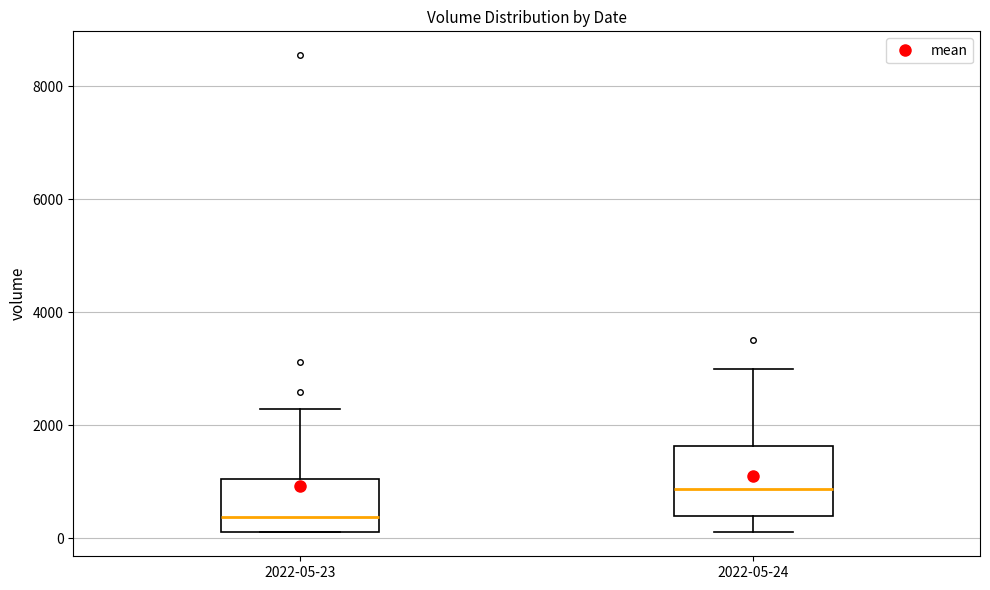

Reading left to right, read every box against the y-axis: the position of its median line, the range the box covers, and the ends of its whiskers. The values are not printed on the chart, so give them approximately, as read against the axis.

2022-05-23: median 400, box 200 to 1000, whiskers 200 to 2200
2022-05-24: median 800, box 400 to 1600, whiskers 200 to 3000